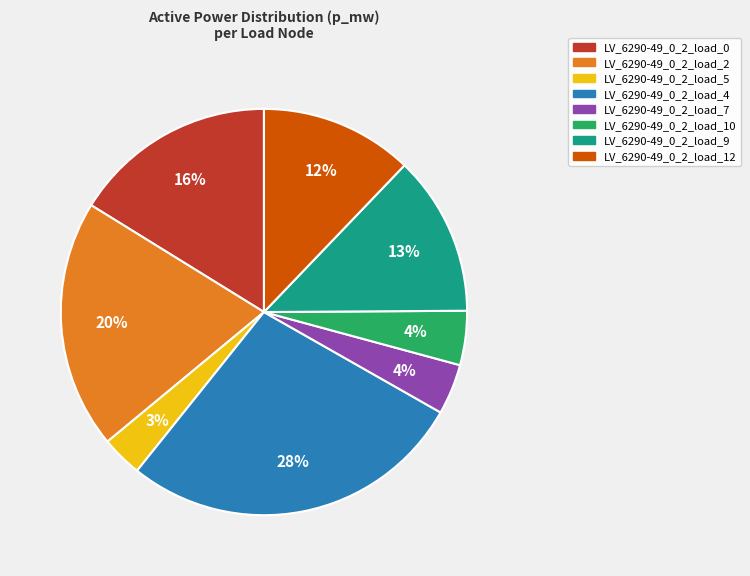

To the nearest percent, what portion does LV_6290-49_0_2_load_9 represent?

13%